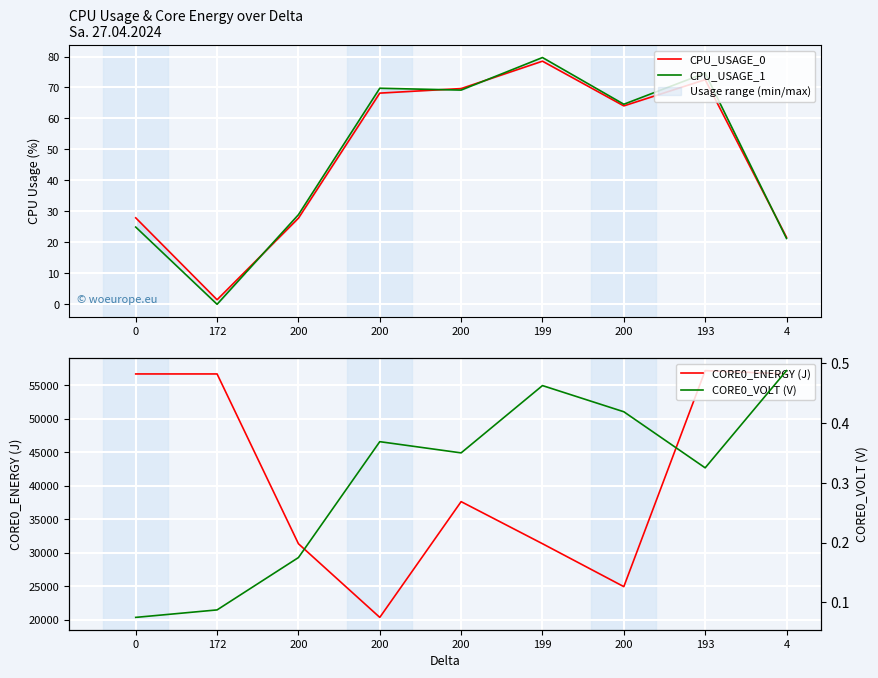

Does the chart display data point markers on the line(s)?

No